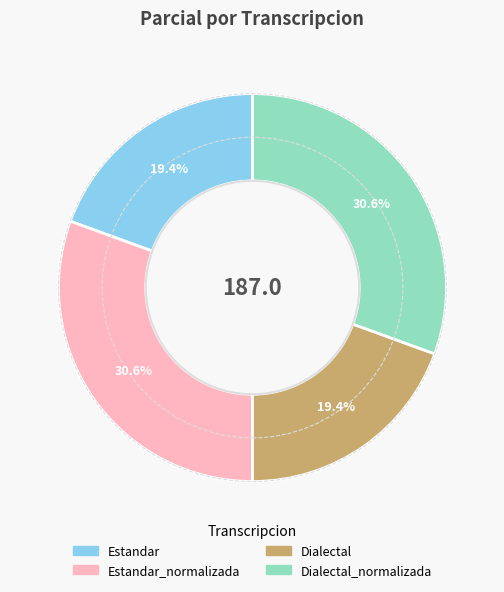

Do Dialectal_normalizada and Estandar_normalizada together represent more than half of the pie?

Yes